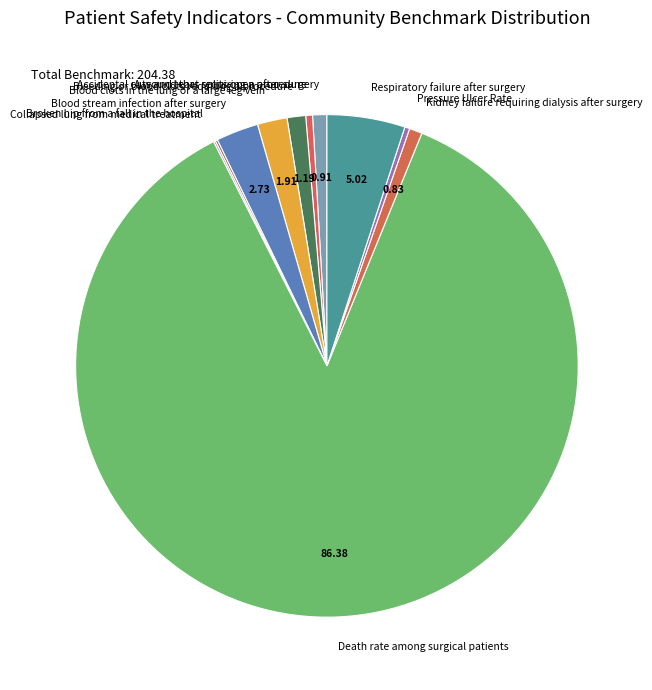

What is the majority slice?

Death rate among surgical patients